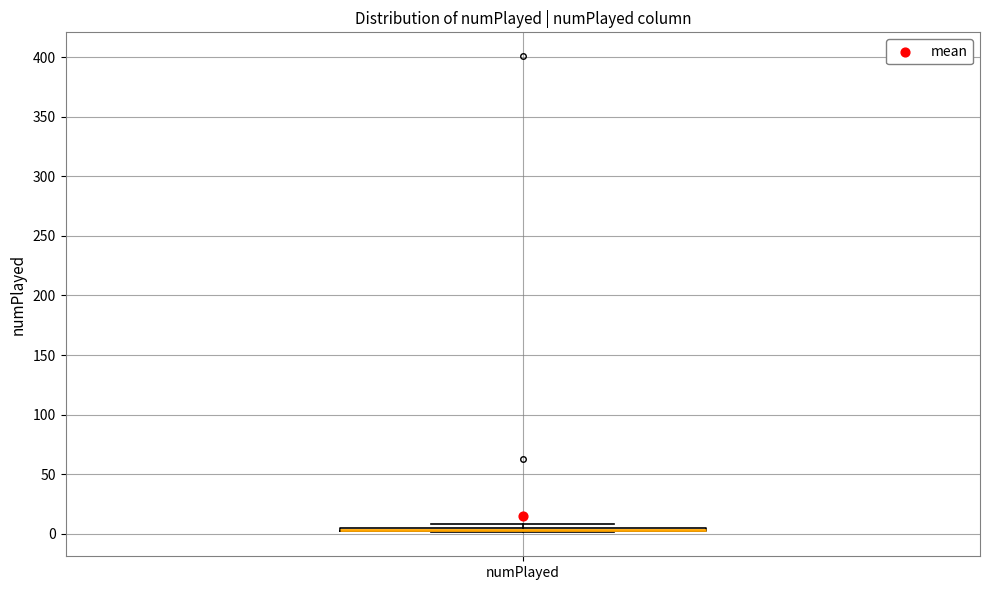

Where is the lower edge of the box for numPlayed on the y-axis? The values are not printed on the chart, so give them approximately, as read against the axis.

0